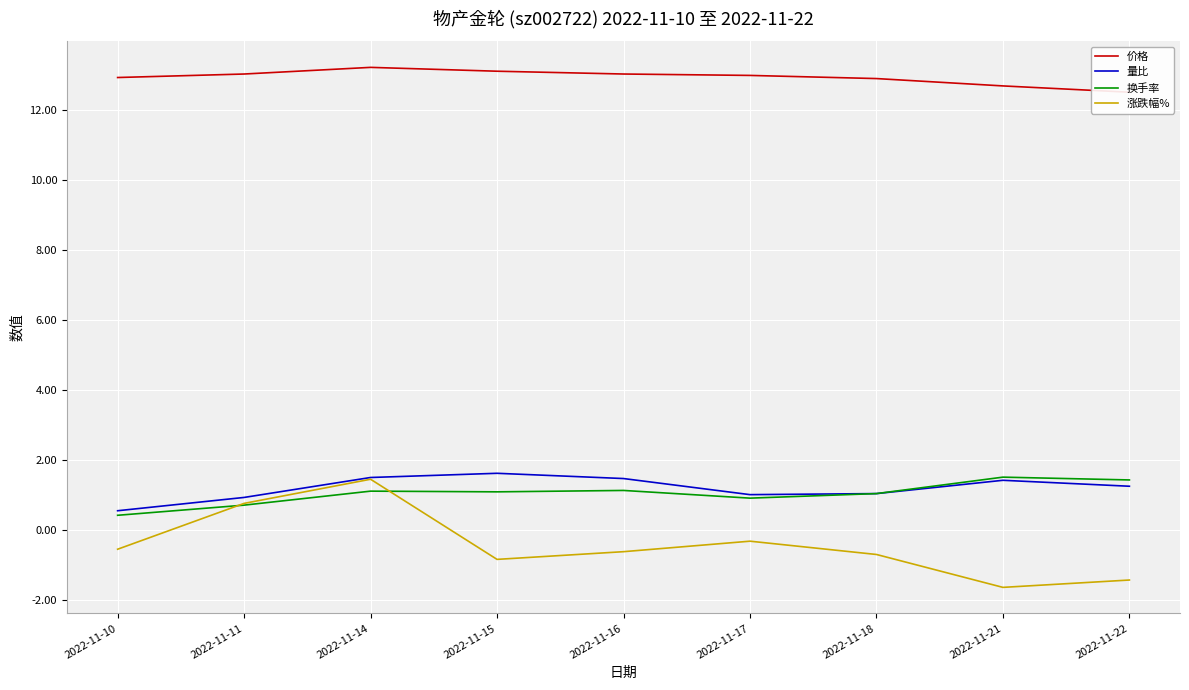

At which label does 换手率 first exceed 1?

2022-11-14